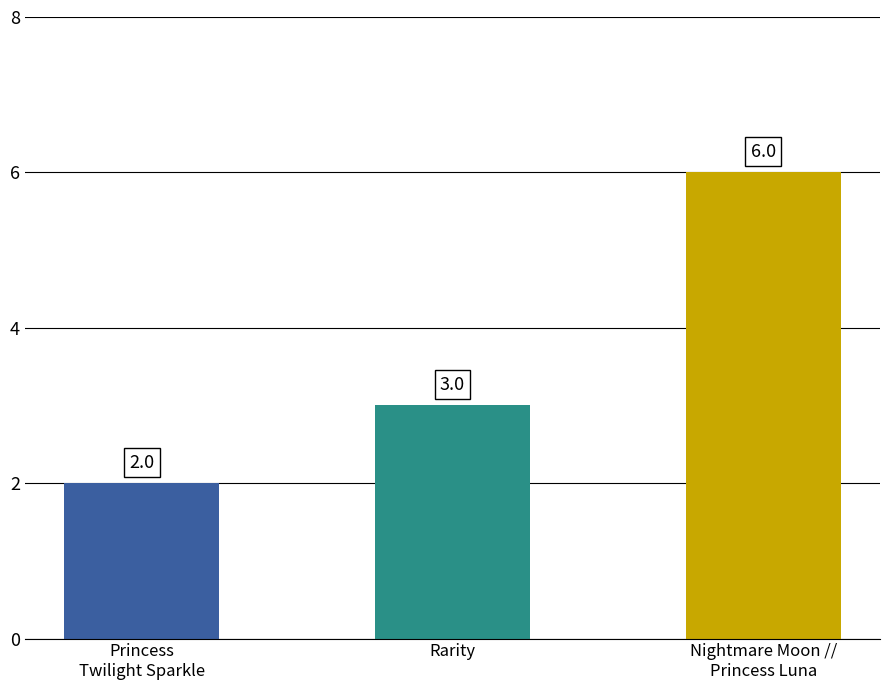

Reading left to right, list all the values displayed in this chart.

Princess
Twilight Sparkle=2	Rarity=3	Nightmare Moon //
Princess Luna=6